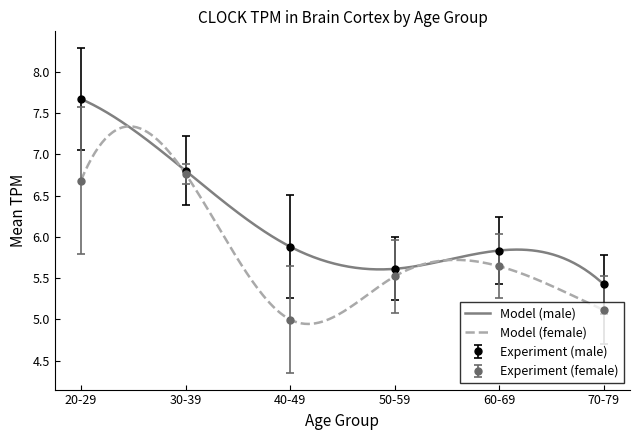

What is the label of the 6th point from the right?

20-29